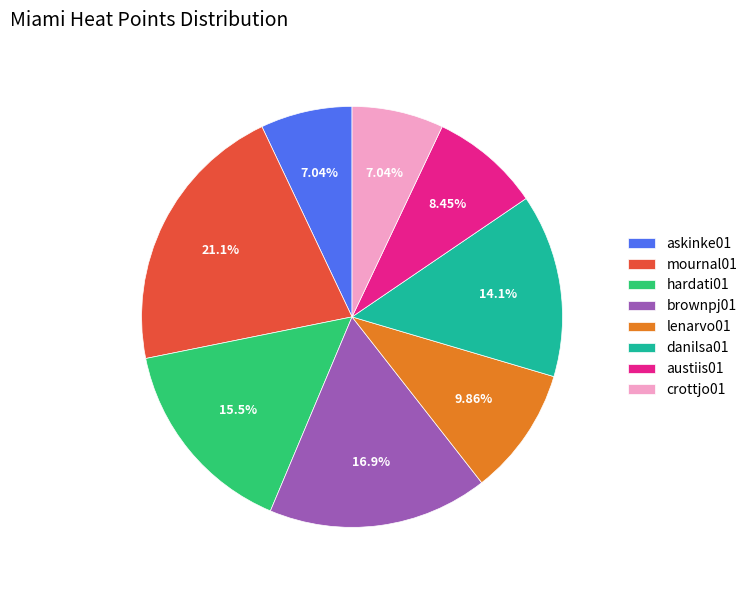

True or false: danilsa01 accounts for 4% of the total.

False